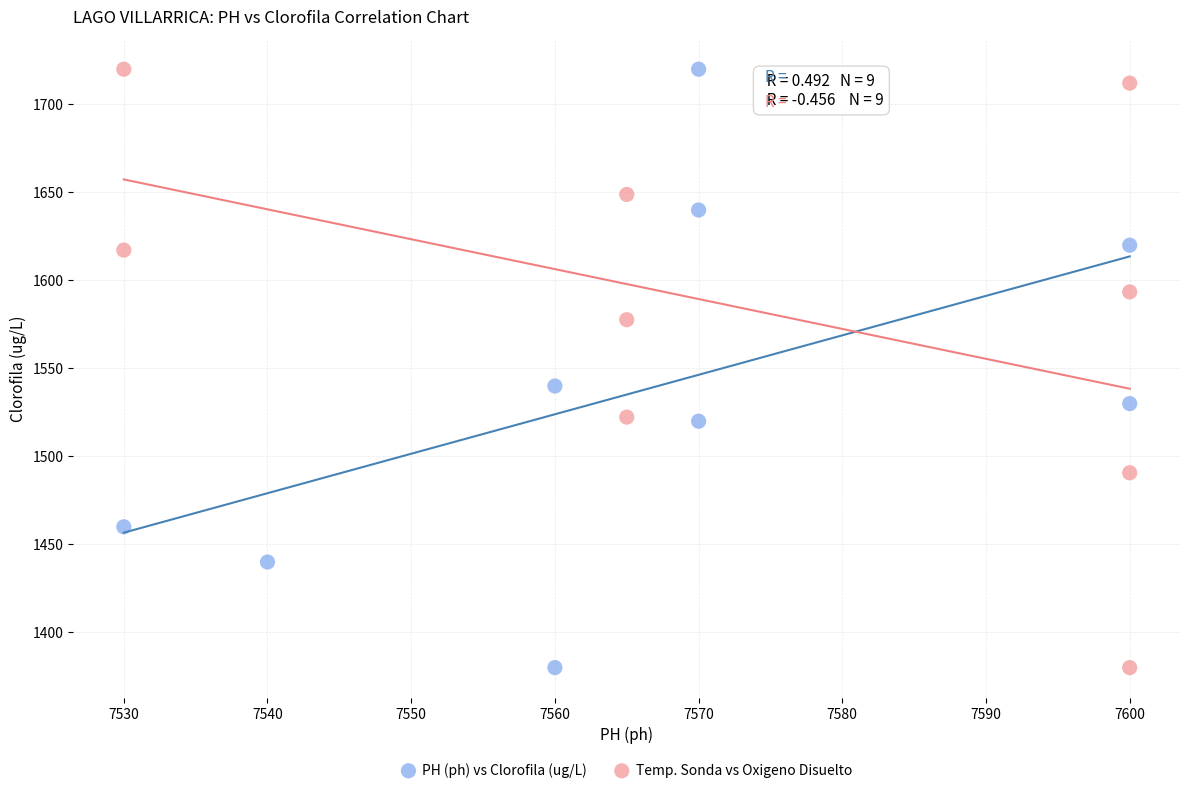

What are all the series names shown in the legend?

PH (ph) vs Clorofila (ug/L), Temp. Sonda vs Oxigeno Disuelto